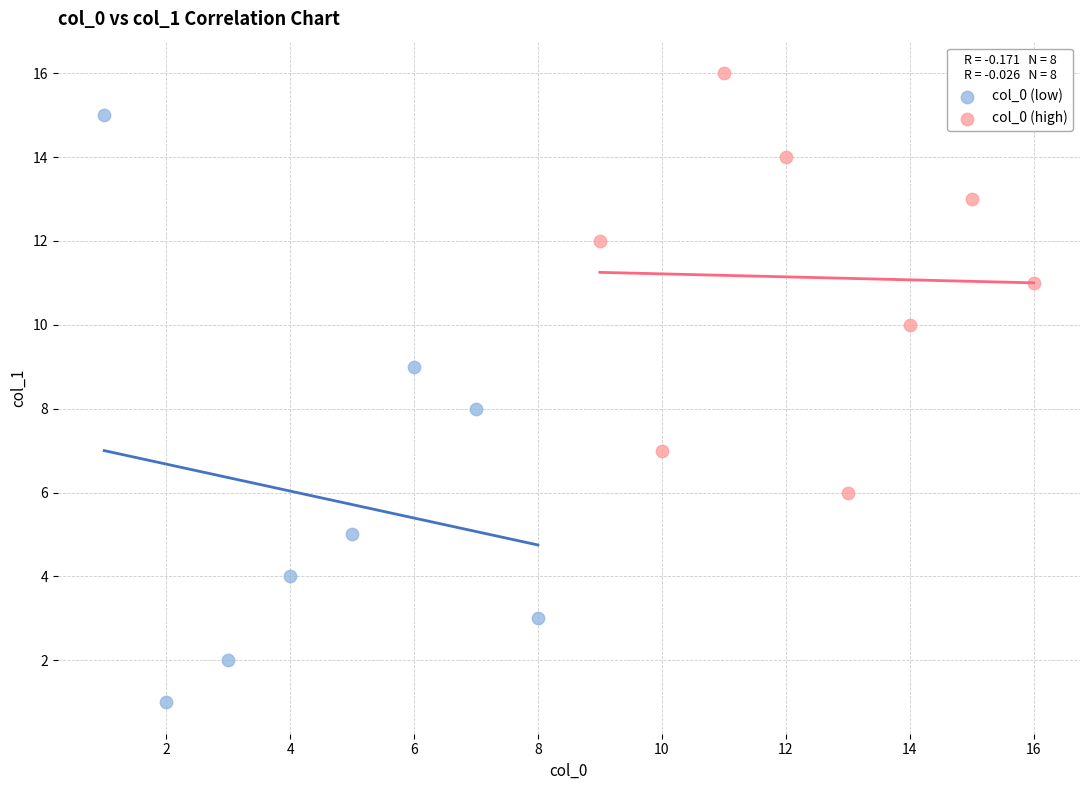

Which series has the largest Y range (max minus min)?

col_0 (low)